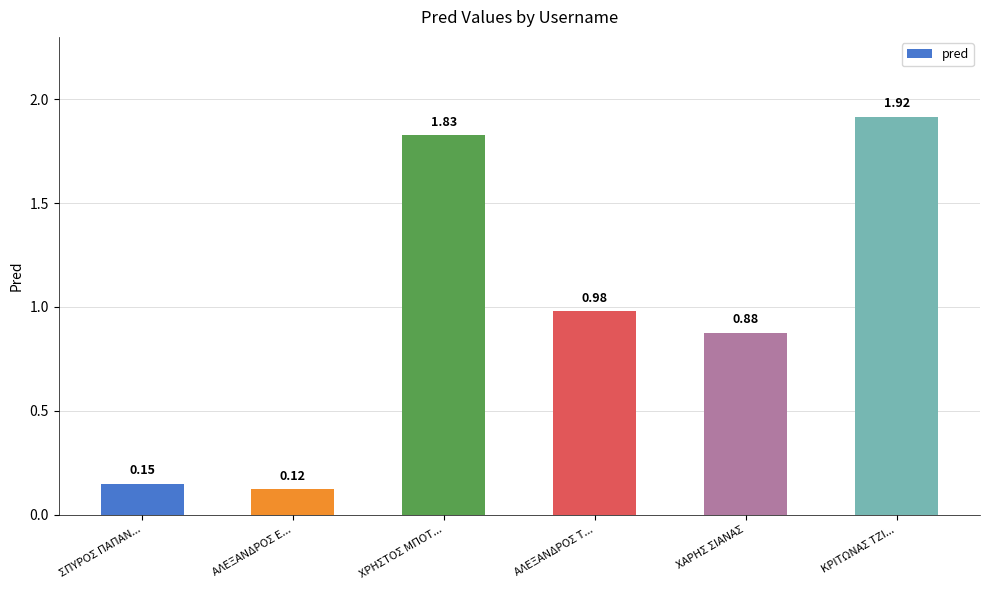

What is the label of the 2nd bar from the right?

ΧΑΡΗΣ ΣΙΑΝΑΣ